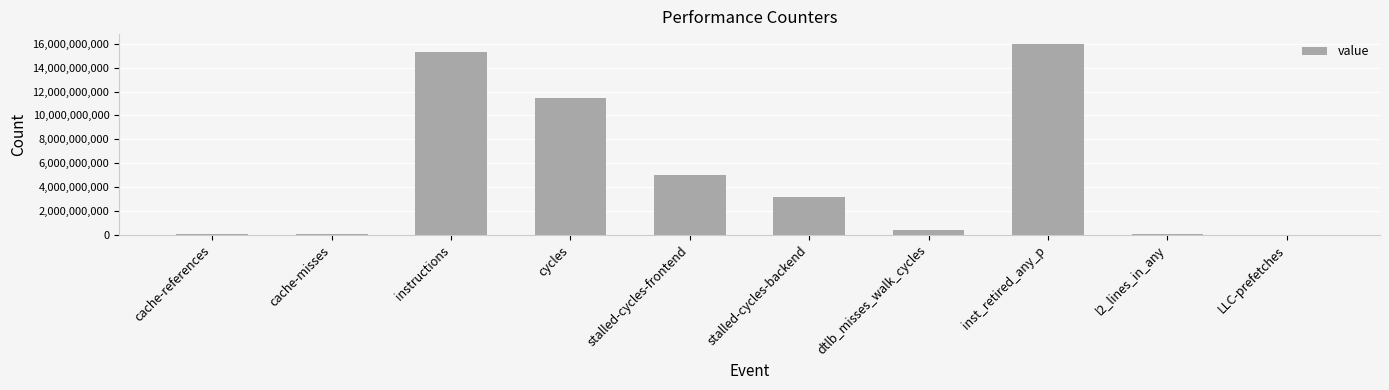

What is the sum of all values?

51529062597